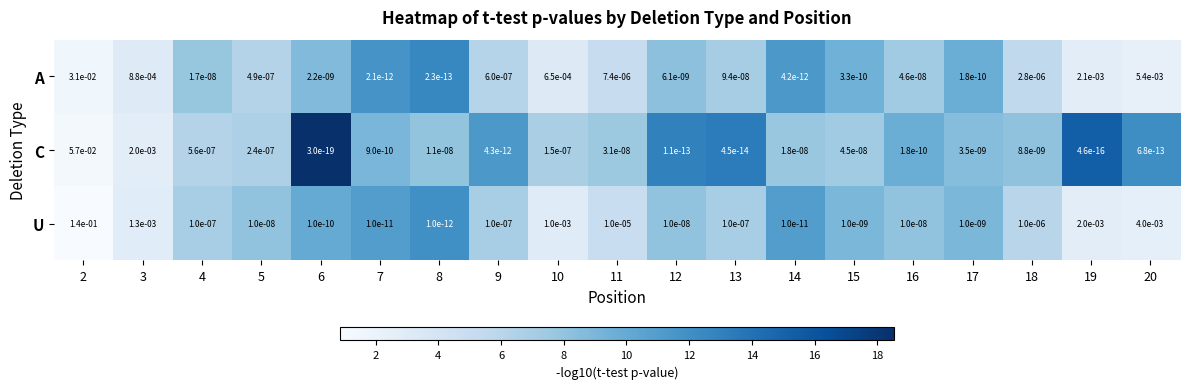

The A series shows 0.0 at 15. True or false?

True